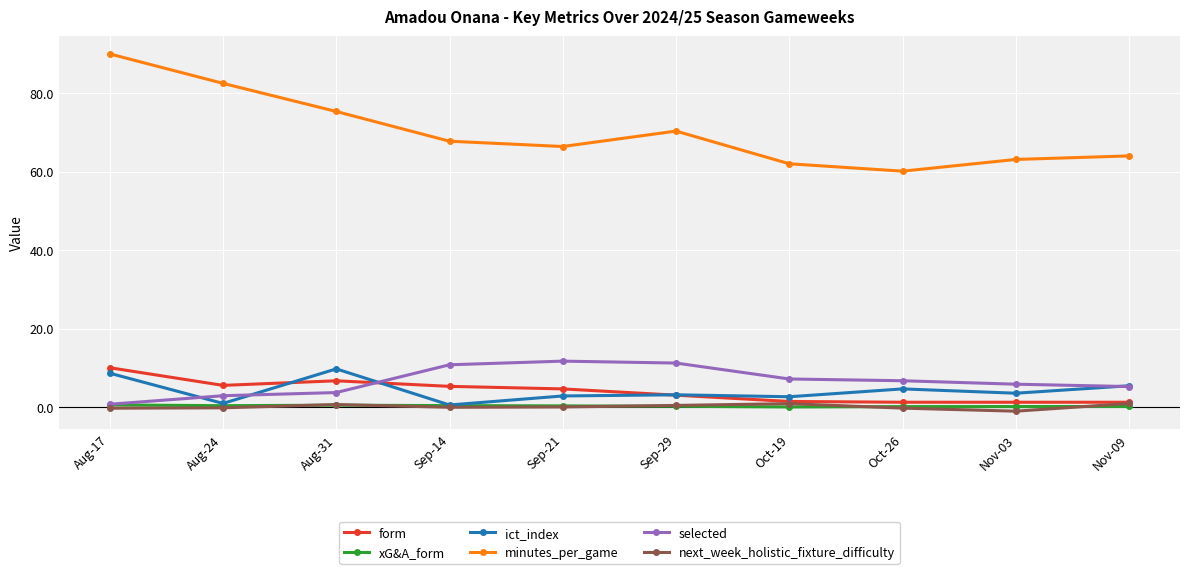

At which category is the sum across all series the highest?

Aug-17